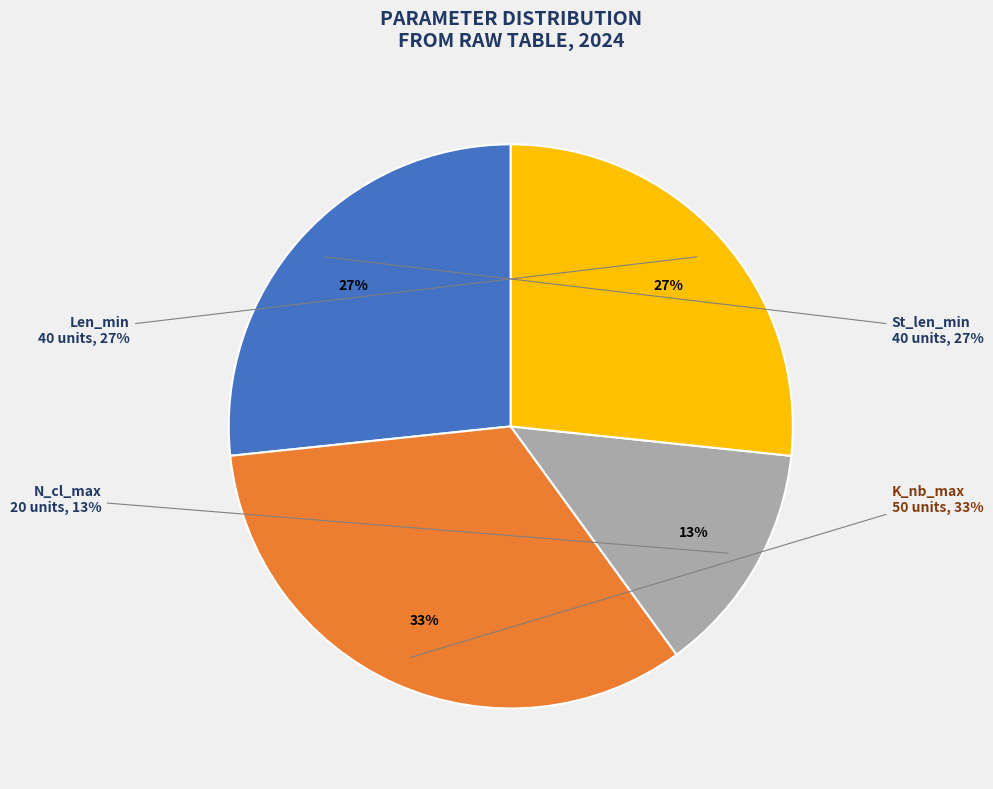

Between Len_min and N_cl_max, which is larger?

Len_min